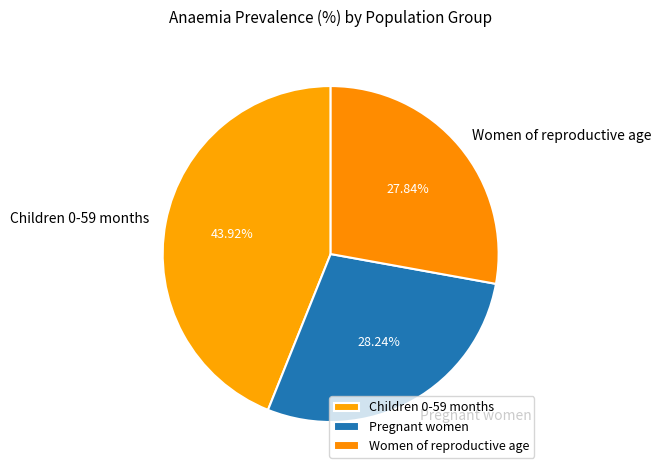

Does any single category account for the majority?

No